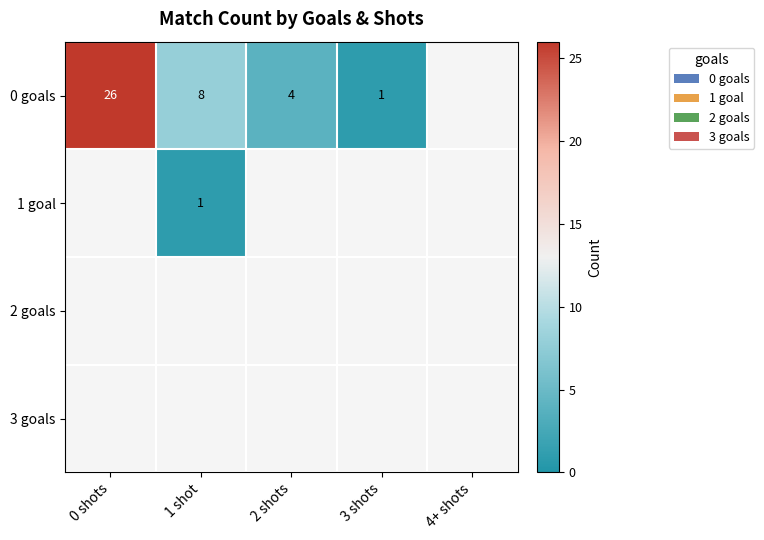

True or false: 0 goals has a value of 0 at 3 shots.

False